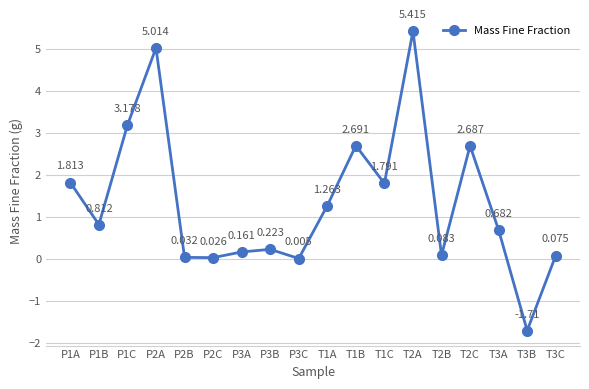

Rank the categories by value from lowest to highest.

T3B, P3C, P2C, P2B, T3C, T2B, P3A, P3B, T3A, P1B, T1A, T1C, P1A, T2C, T1B, P1C, P2A, T2A